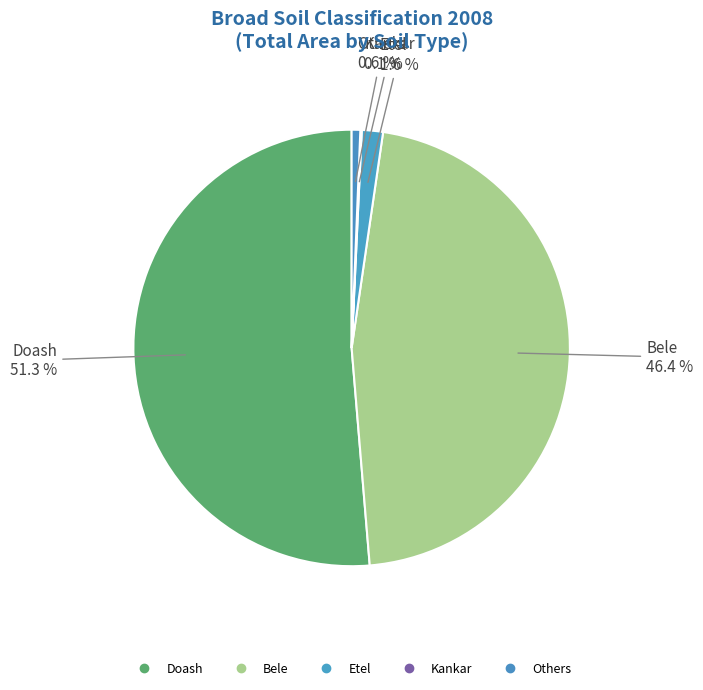

Which category has the smallest portion of the pie?

Kankar